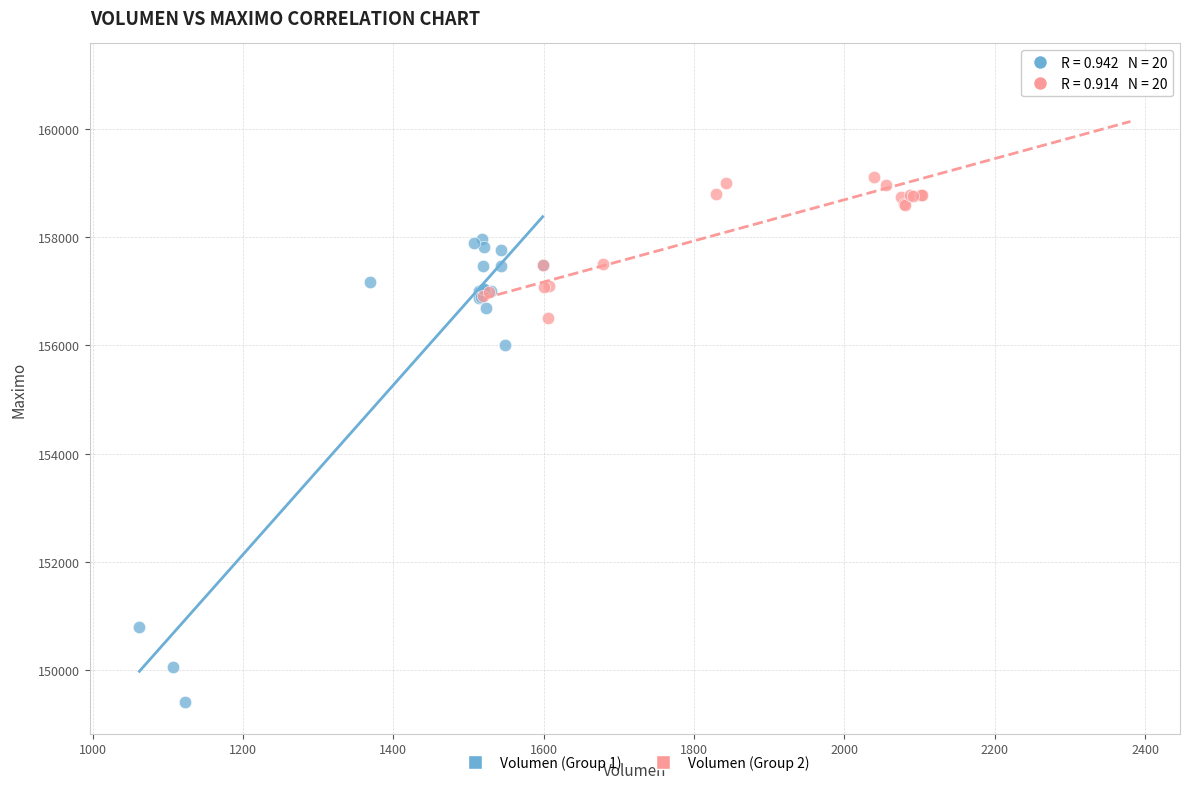

What are all the series names shown in the legend?

Volumen (Group 1), Volumen (Group 2)